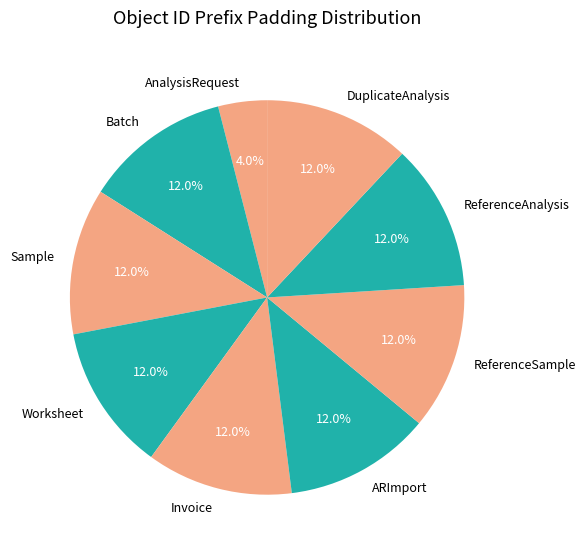

Which category has the smallest portion of the pie?

AnalysisRequest